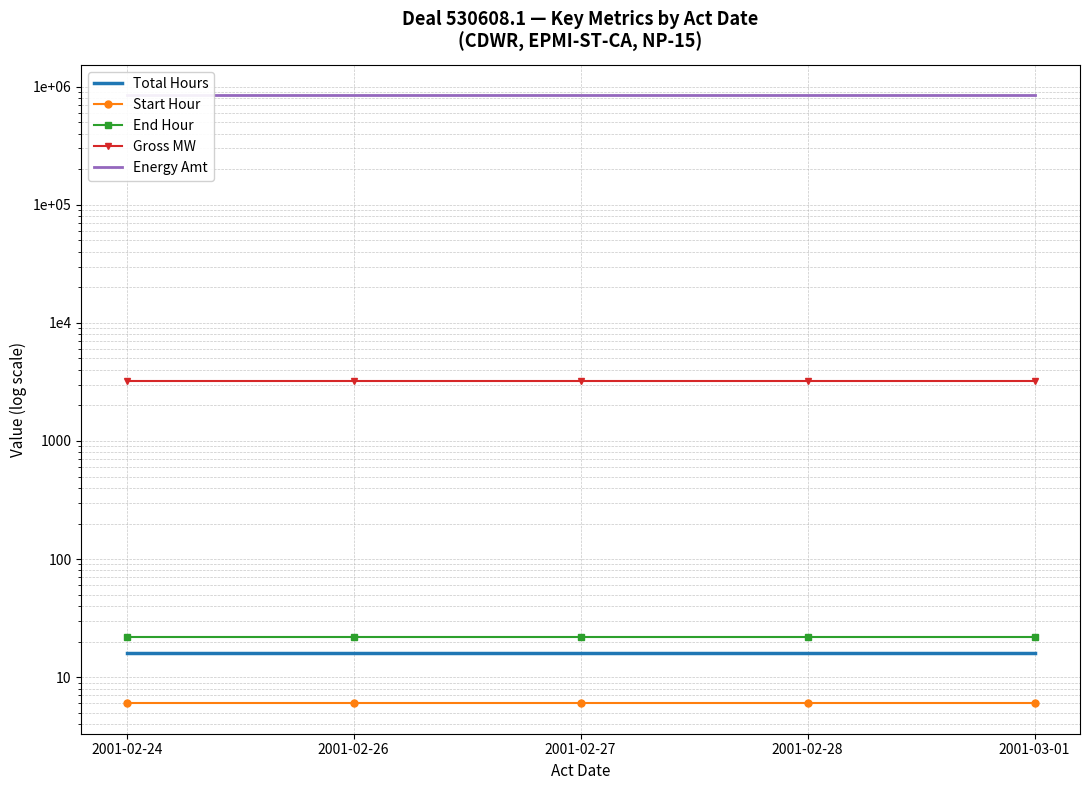

Reading left to right, transcribe all the data shown in this chart.

Total Hours: 16	16	16	16	16
Start Hour: 6	6	6	6	6
End Hour: 22	22	22	22	22
Gross MW: 3200	3200	3200	3200	3200
Energy Amt: 848000	848000	848000	848000	848000